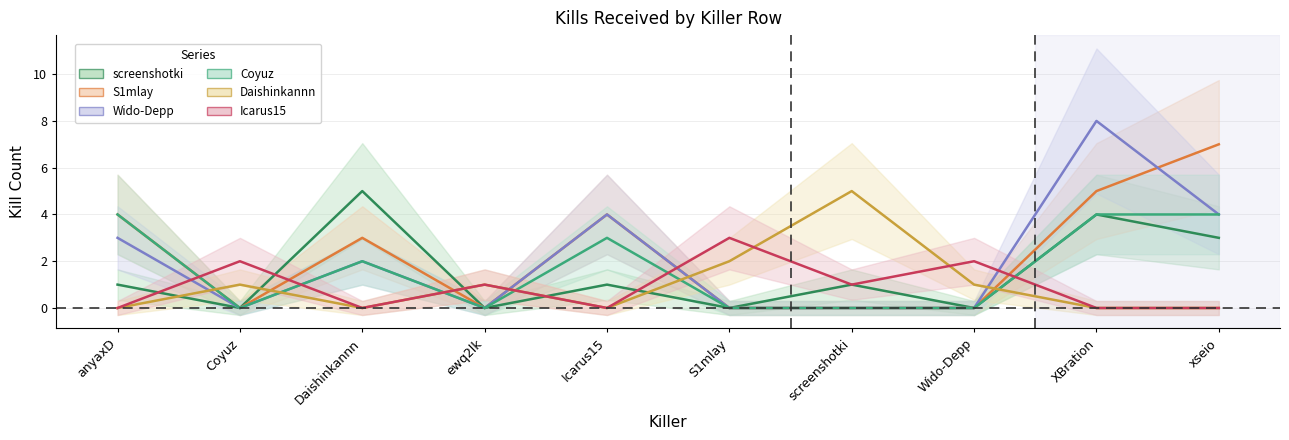

Where is the first local minimum for S1mlay?

Coyuz